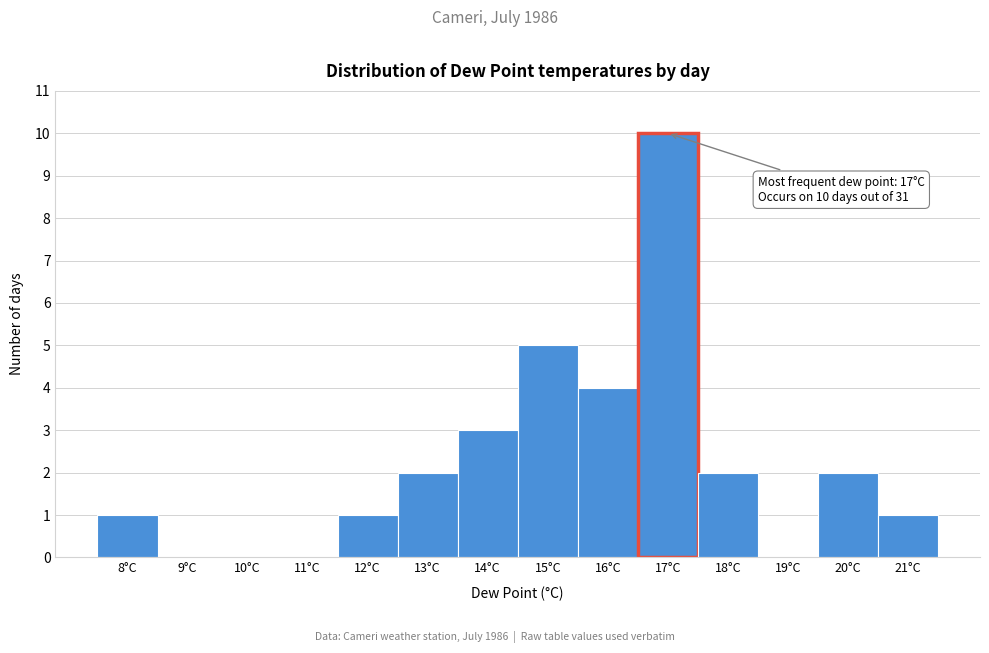

Over which range of the x-axis is the bar tallest?

16.5 to 17.5